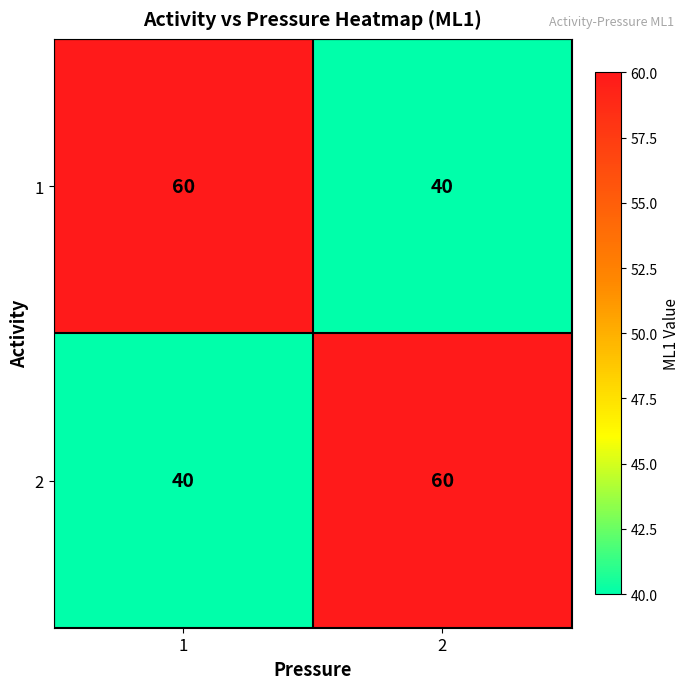

Reading left to right, list all the values displayed in this chart.

1: 1=60	2=40
2: 1=40	2=60